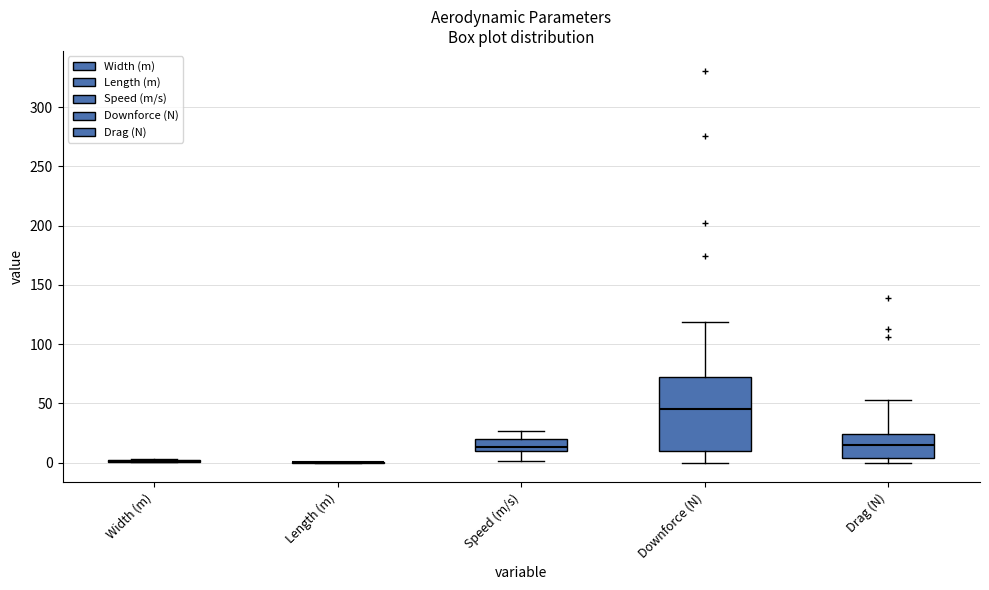

Reading left to right, read every box against the y-axis: the position of its median line, the range the box covers, and the ends of its whiskers. The values are not printed on the chart, so give them approximately, as read against the axis.

Width (m): box collapsed to a line at 0, whiskers 0 to 5
Length (m): box collapsed to a line at 0, whiskers 0 to 0
Speed (m/s): median 15, box 10 to 20, whiskers 0 to 25
Downforce (N): median 45, box 10 to 75, whiskers 0 to 120
Drag (N): median 15, box 5 to 25, whiskers 0 to 55